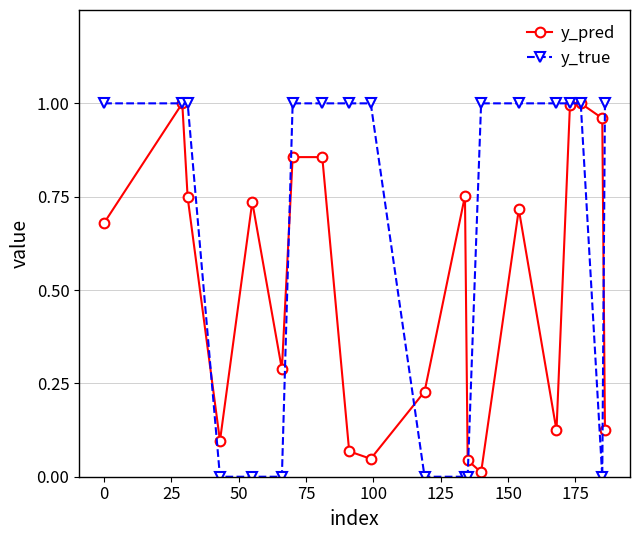

True or false: y_pred has more than 0 interior local peaks.

True